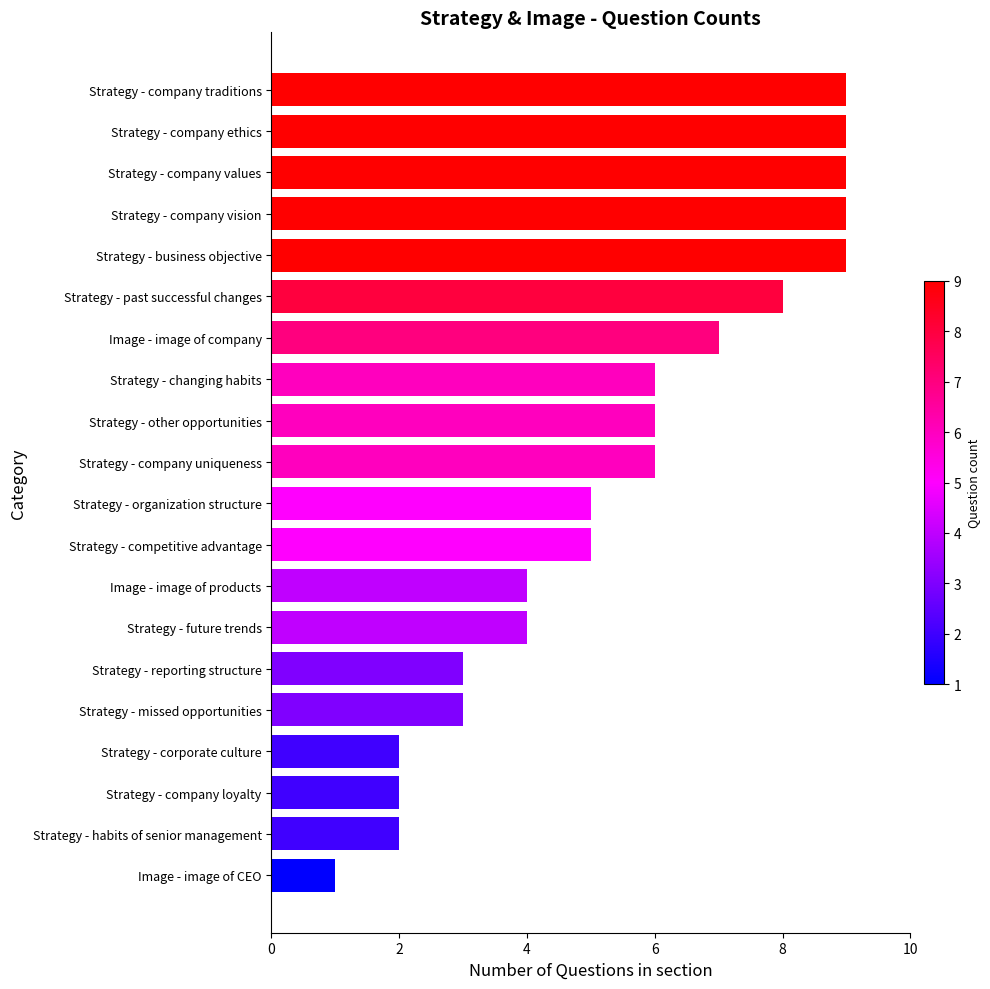

Reading bottom to top, transcribe all the data shown in this chart.

1	2	2	2	3	3	4	4	5	5	6	6	6	7	8	9	9	9	9	9